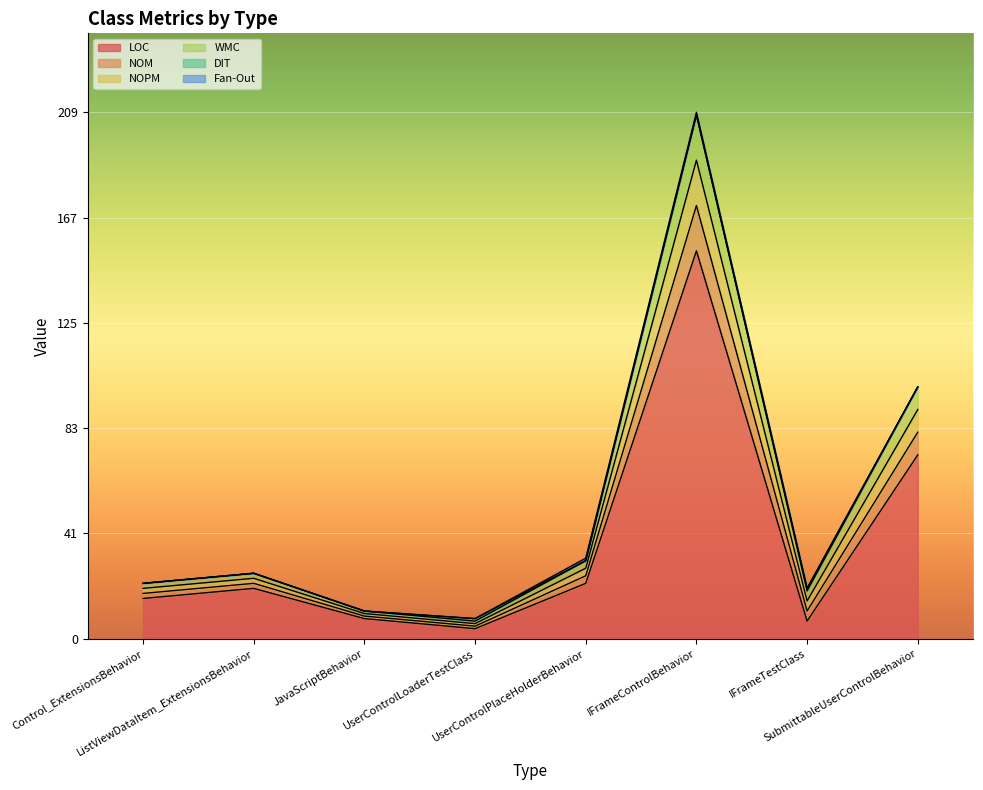

True or false: NOM and LOC cross at least once.

False